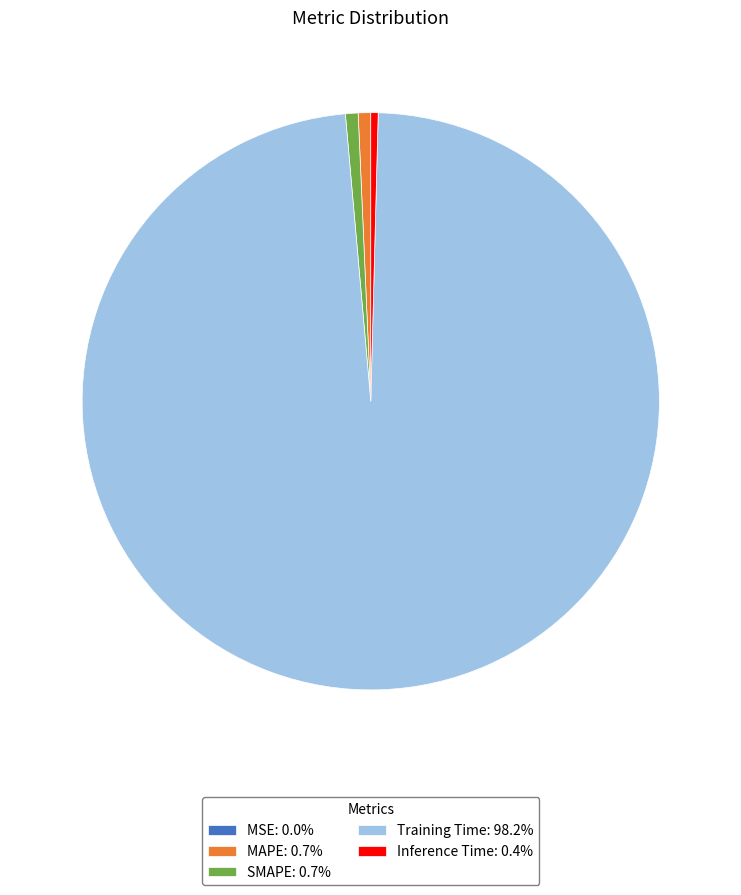

Which category has the biggest portion of the pie?

Training Time